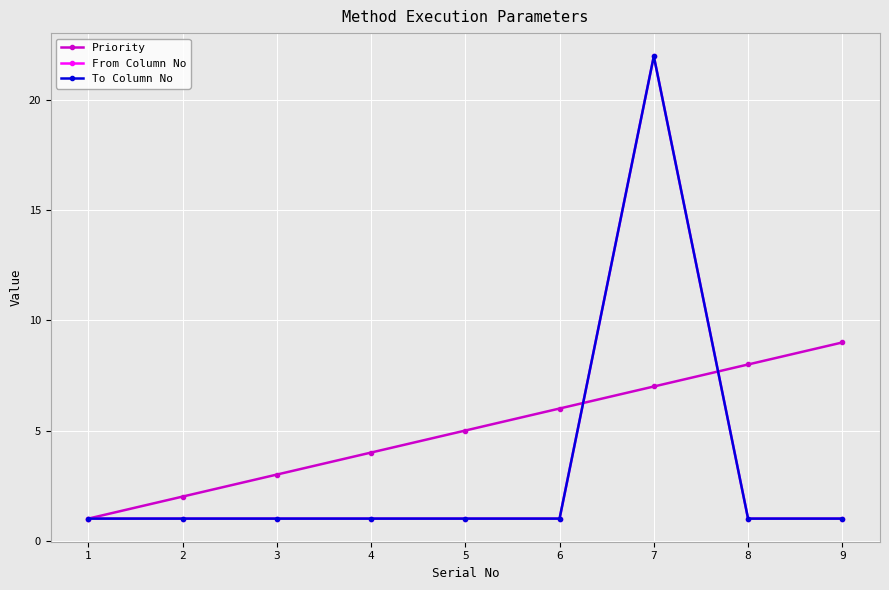

How many values in the Priority series are below 5?

4